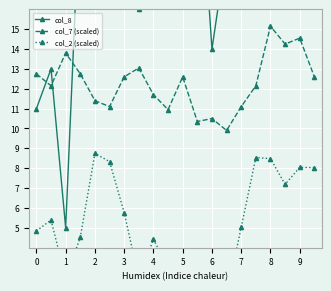

True or false: col_2 (scaled) and col_8 cross at least once.

False